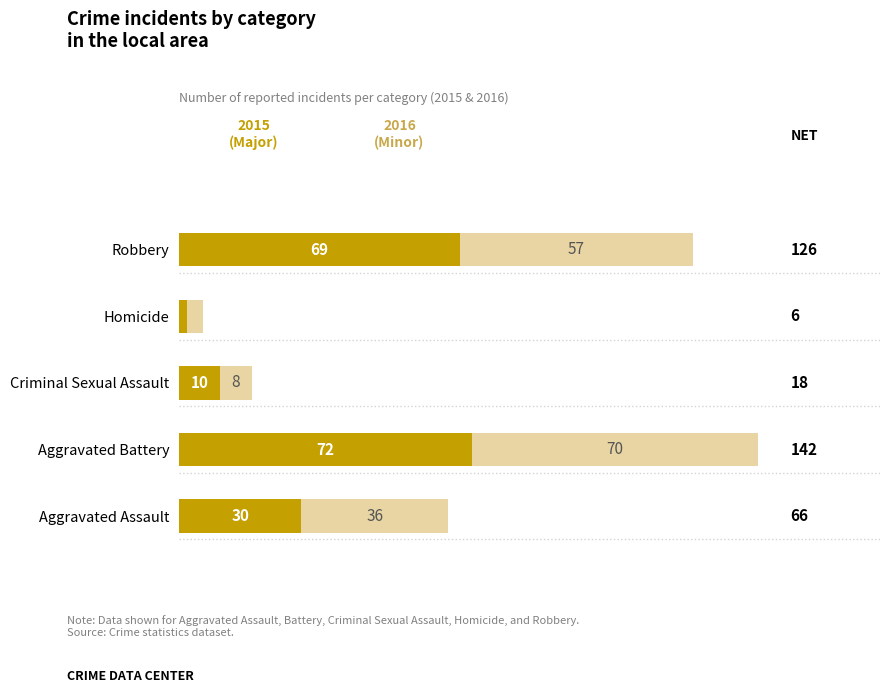

What is the total value across all series at Aggravated Battery?

142